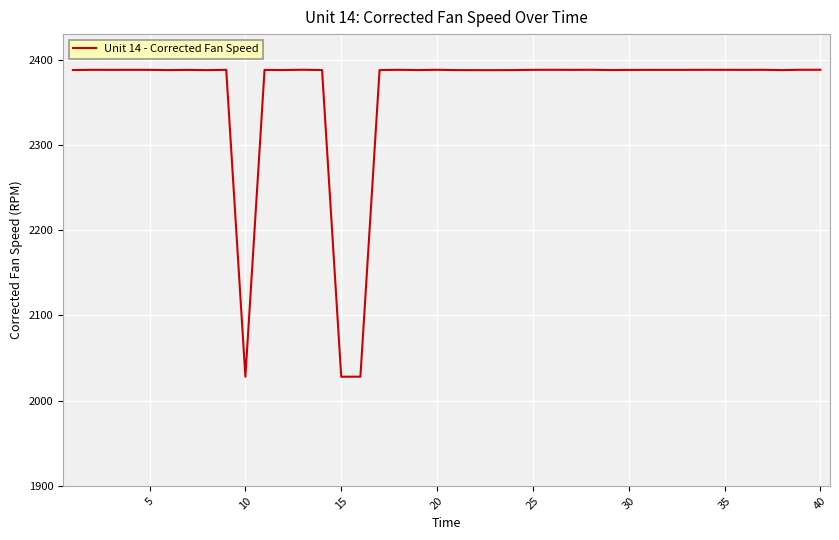

What is the difference between the maximum and minimum values?

360.1